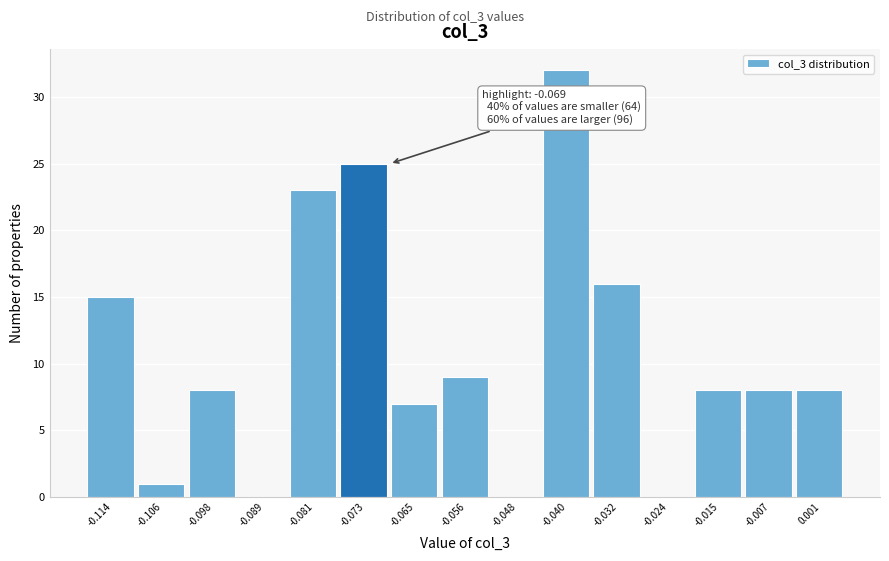

Over which range of the x-axis is the bar tallest?

-0.044 to -0.036